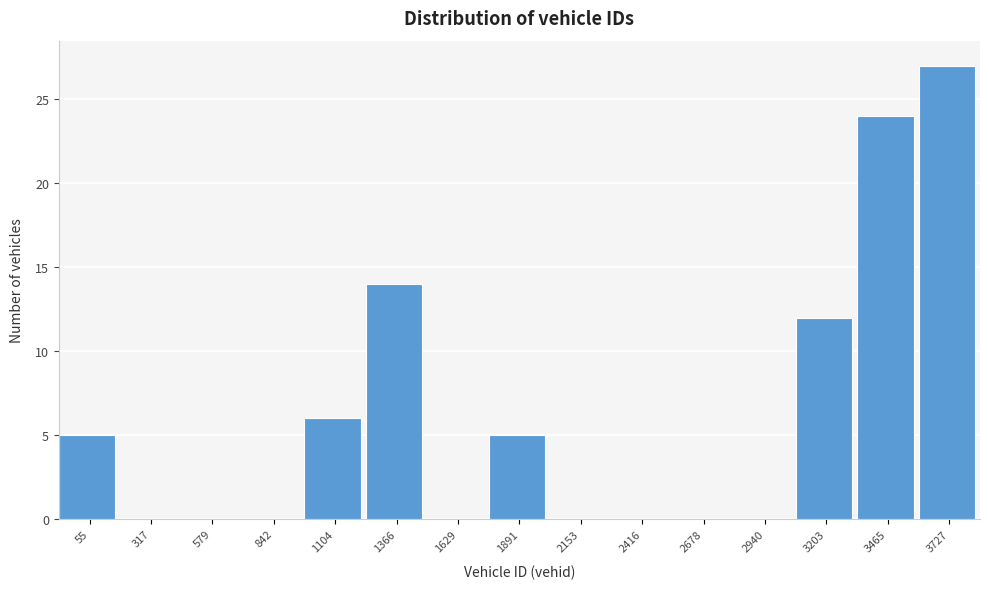

Reading left to right, extract all data points from this chart.

55=5	317=0	579=0	842=0	1104=6	1366=14	1629=0	1891=5	2153=0	2416=0	2678=0	2940=0	3203=12	3465=24	3727=27